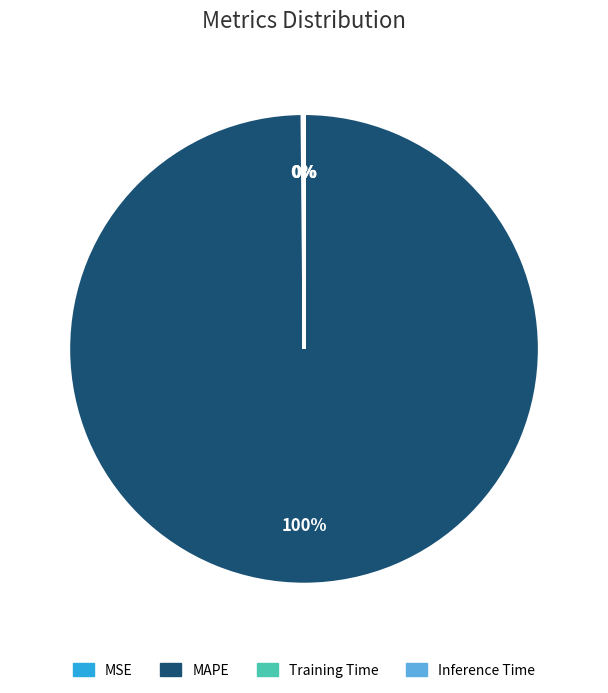

To the nearest percent, what portion does MAPE represent?

100%